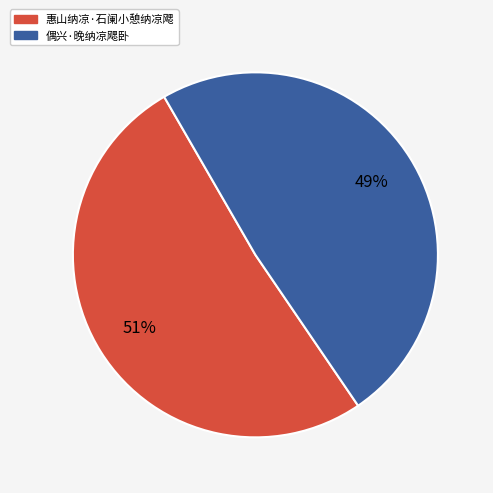

What percentage is the 偶兴·晚纳凉飔卧 slice, to the nearest percent?

49%